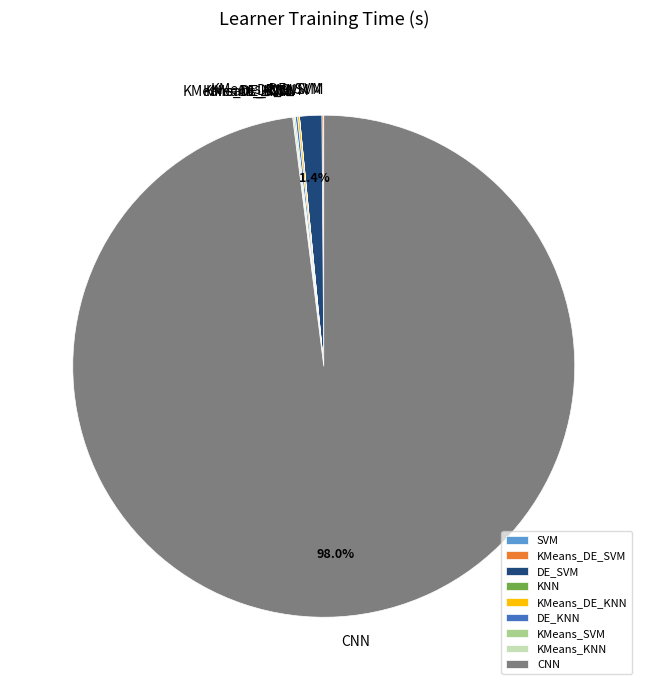

Which slice is the largest?

CNN